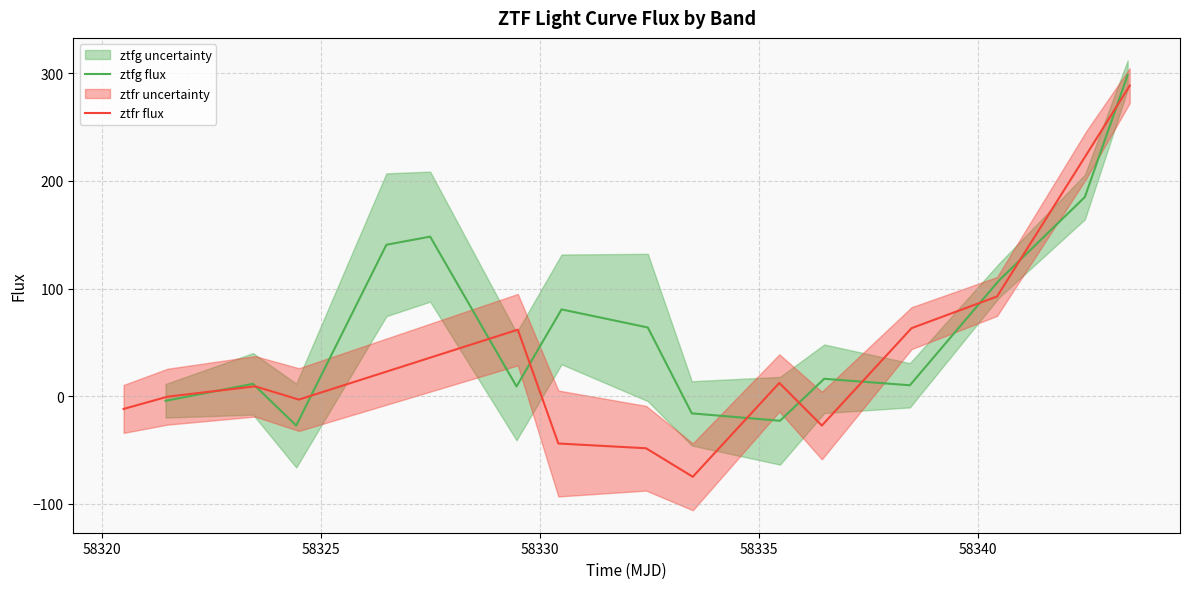

What is the lowest value of the ztfg flux series?

-27.3